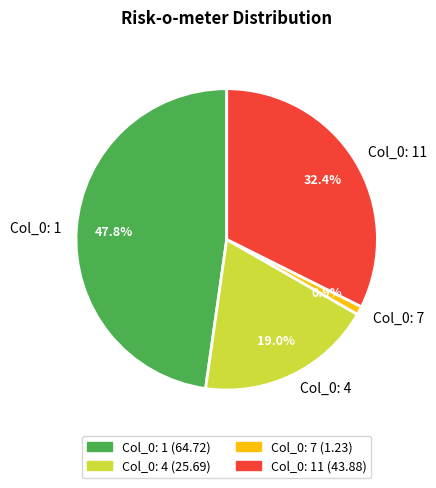

Rank the categories by value from highest to lowest.

Col_0: 1, Col_0: 11, Col_0: 4, Col_0: 7